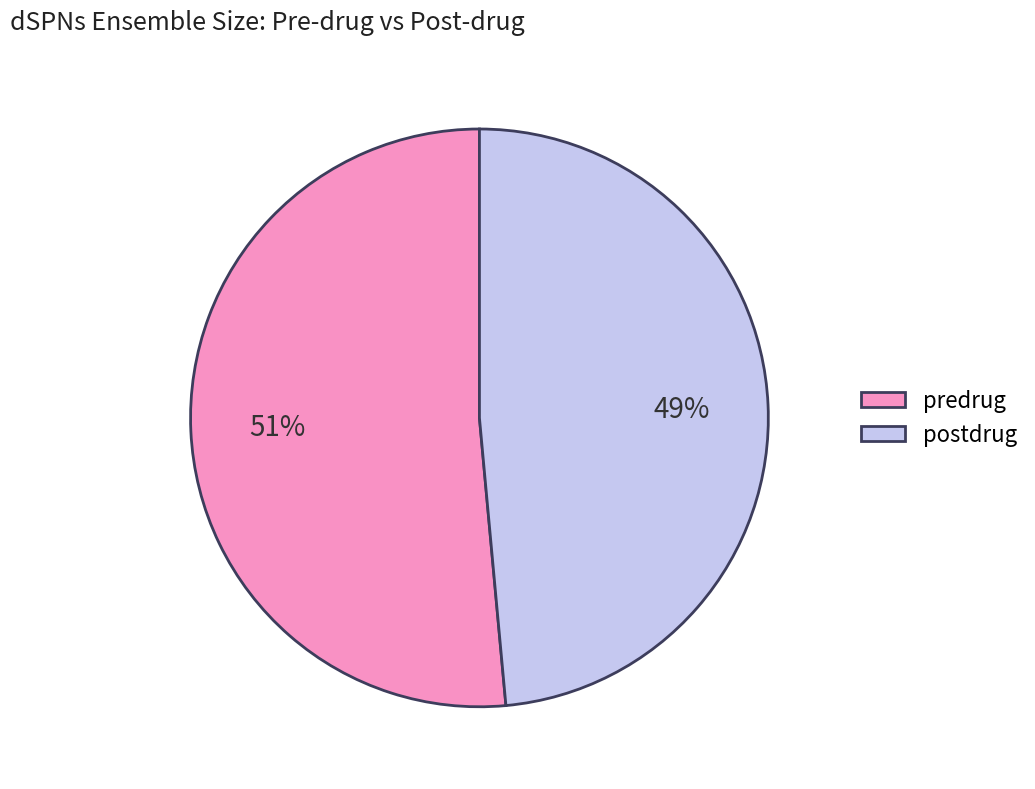

To the nearest percent, what portion does postdrug represent?

49%